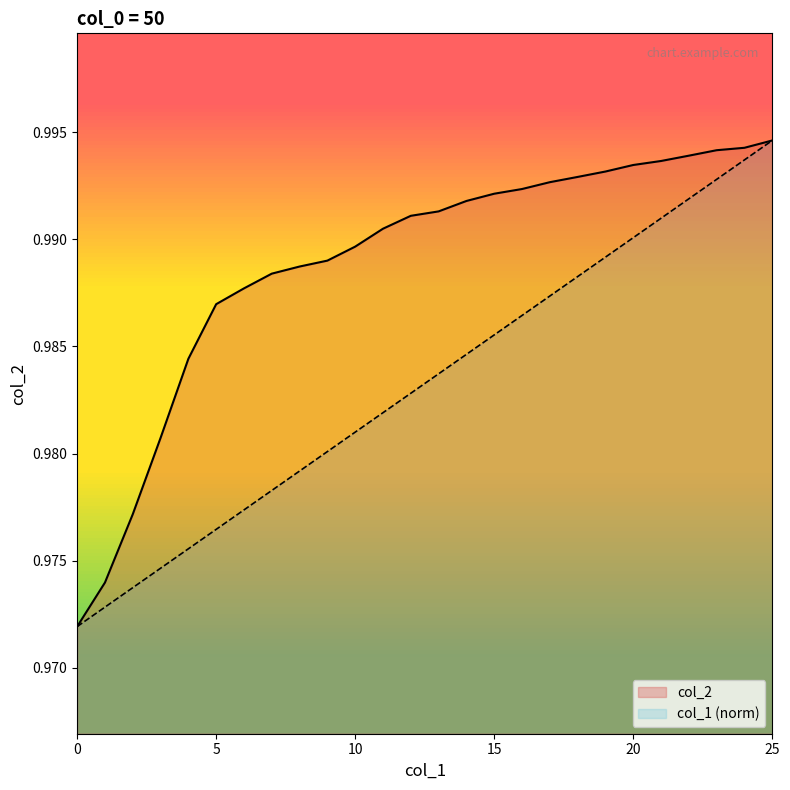

True or false: col_1 has more than 0 interior local peaks.

False